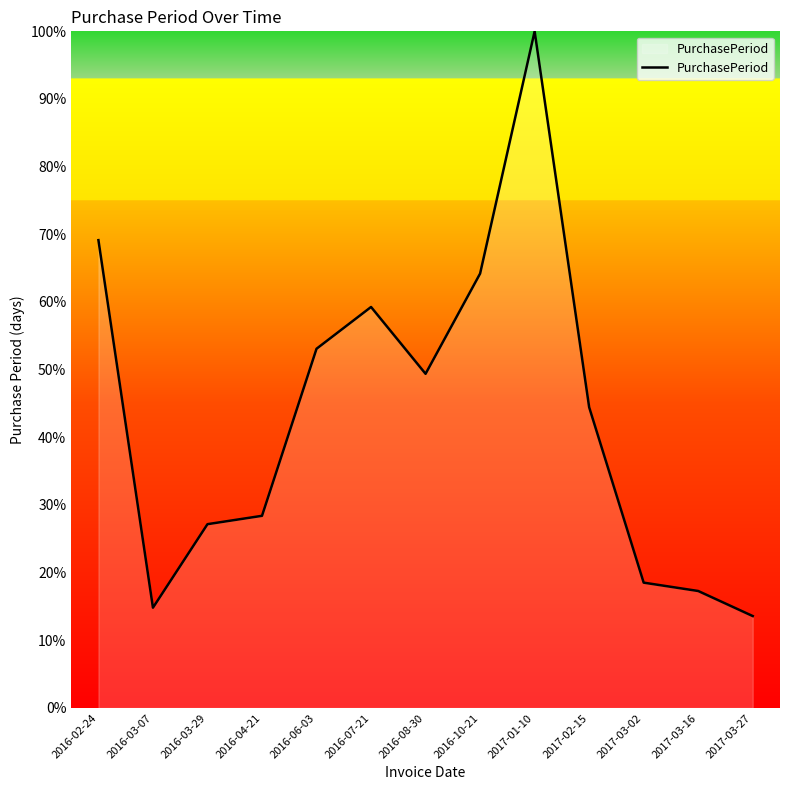

What position from the right is 2017-03-16?

2